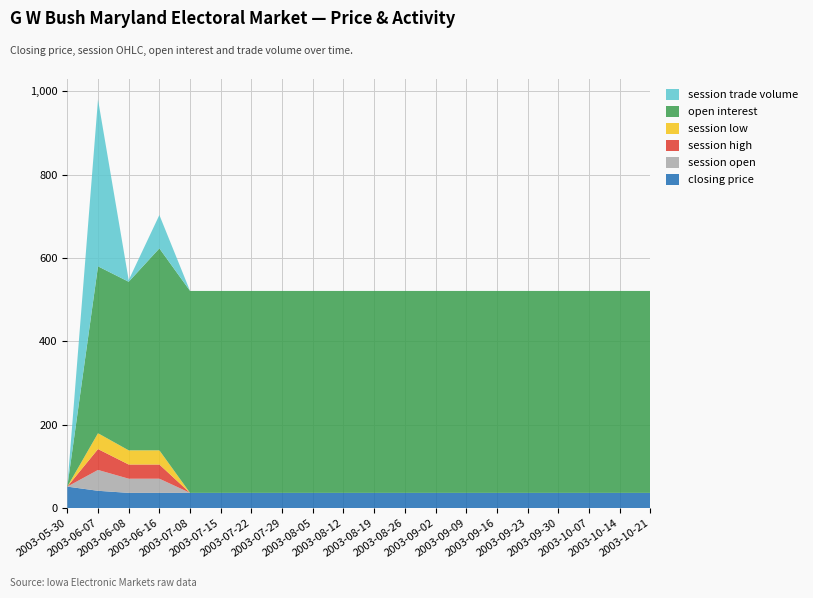

Reading left to right, transcribe all the data shown in this chart.

closing price: 2003-05-30=52	2003-06-07=42	2003-06-08=37	2003-06-16=37	2003-07-08=37	2003-07-15=37	2003-07-22=37	2003-07-29=37	2003-08-05=37	2003-08-12=37	2003-08-19=37	2003-08-26=37	2003-09-02=37	2003-09-09=37	2003-09-16=37	2003-09-23=37	2003-09-30=37	2003-10-07=37	2003-10-14=37	2003-10-21=37
session open: 2003-05-30=0	2003-06-07=50	2003-06-08=34	2003-06-16=34	2003-07-08=0	2003-07-15=0	2003-07-22=0	2003-07-29=0	2003-08-05=0	2003-08-12=0	2003-08-19=0	2003-08-26=0	2003-09-02=0	2003-09-09=0	2003-09-16=0	2003-09-23=0	2003-09-30=0	2003-10-07=0	2003-10-14=0	2003-10-21=0
session high: 2003-05-30=0	2003-06-07=50	2003-06-08=34	2003-06-16=34	2003-07-08=0	2003-07-15=0	2003-07-22=0	2003-07-29=0	2003-08-05=0	2003-08-12=0	2003-08-19=0	2003-08-26=0	2003-09-02=0	2003-09-09=0	2003-09-16=0	2003-09-23=0	2003-09-30=0	2003-10-07=0	2003-10-14=0	2003-10-21=0
session low: 2003-05-30=0	2003-06-07=38	2003-06-08=34	2003-06-16=34	2003-07-08=0	2003-07-15=0	2003-07-22=0	2003-07-29=0	2003-08-05=0	2003-08-12=0	2003-08-19=0	2003-08-26=0	2003-09-02=0	2003-09-09=0	2003-09-16=0	2003-09-23=0	2003-09-30=0	2003-10-07=0	2003-10-14=0	2003-10-21=0
open interest: 2003-05-30=0	2003-06-07=400	2003-06-08=404	2003-06-16=484	2003-07-08=484	2003-07-15=484	2003-07-22=484	2003-07-29=484	2003-08-05=484	2003-08-12=484	2003-08-19=484	2003-08-26=484	2003-09-02=484	2003-09-09=484	2003-09-16=484	2003-09-23=484	2003-09-30=484	2003-10-07=484	2003-10-14=484	2003-10-21=484
session trade volume: 2003-05-30=0	2003-06-07=400	2003-06-08=4	2003-06-16=80	2003-07-08=0	2003-07-15=0	2003-07-22=0	2003-07-29=0	2003-08-05=0	2003-08-12=0	2003-08-19=0	2003-08-26=0	2003-09-02=0	2003-09-09=0	2003-09-16=0	2003-09-23=0	2003-09-30=0	2003-10-07=0	2003-10-14=0	2003-10-21=0